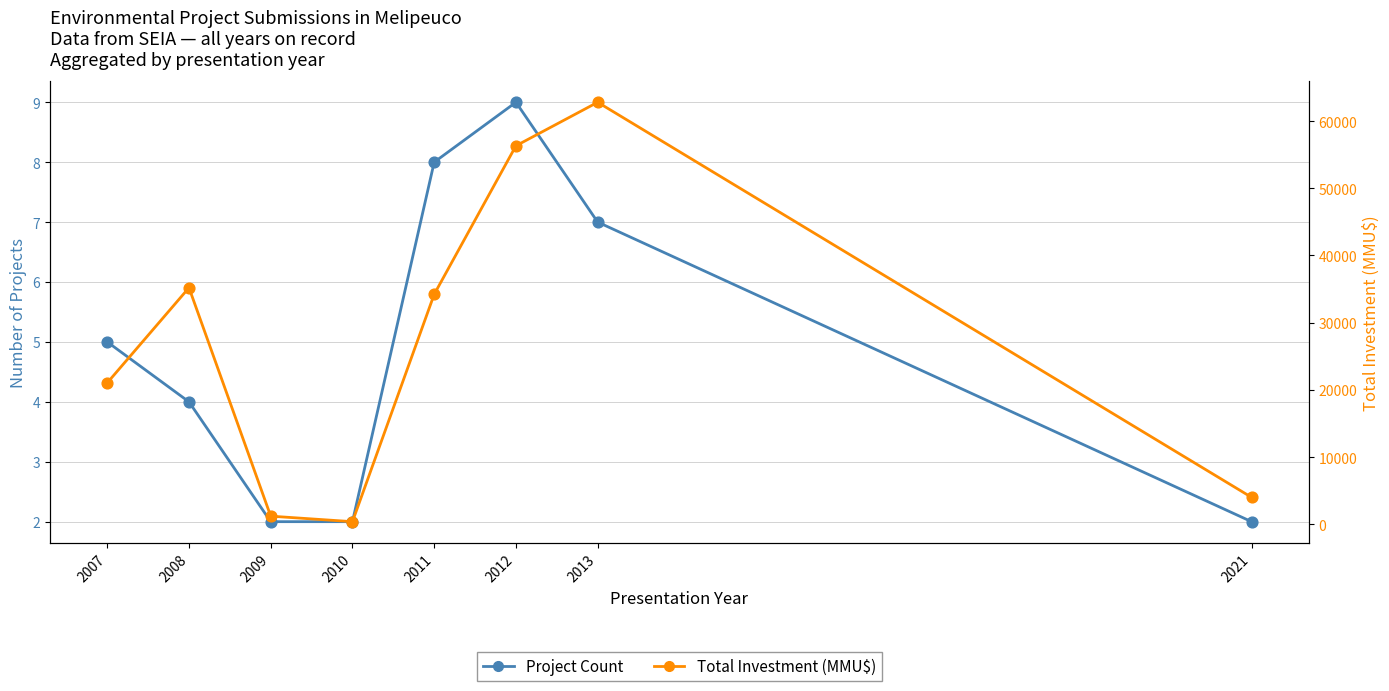

Which series has the widest spread of Y values?

Total Investment (MMU$)